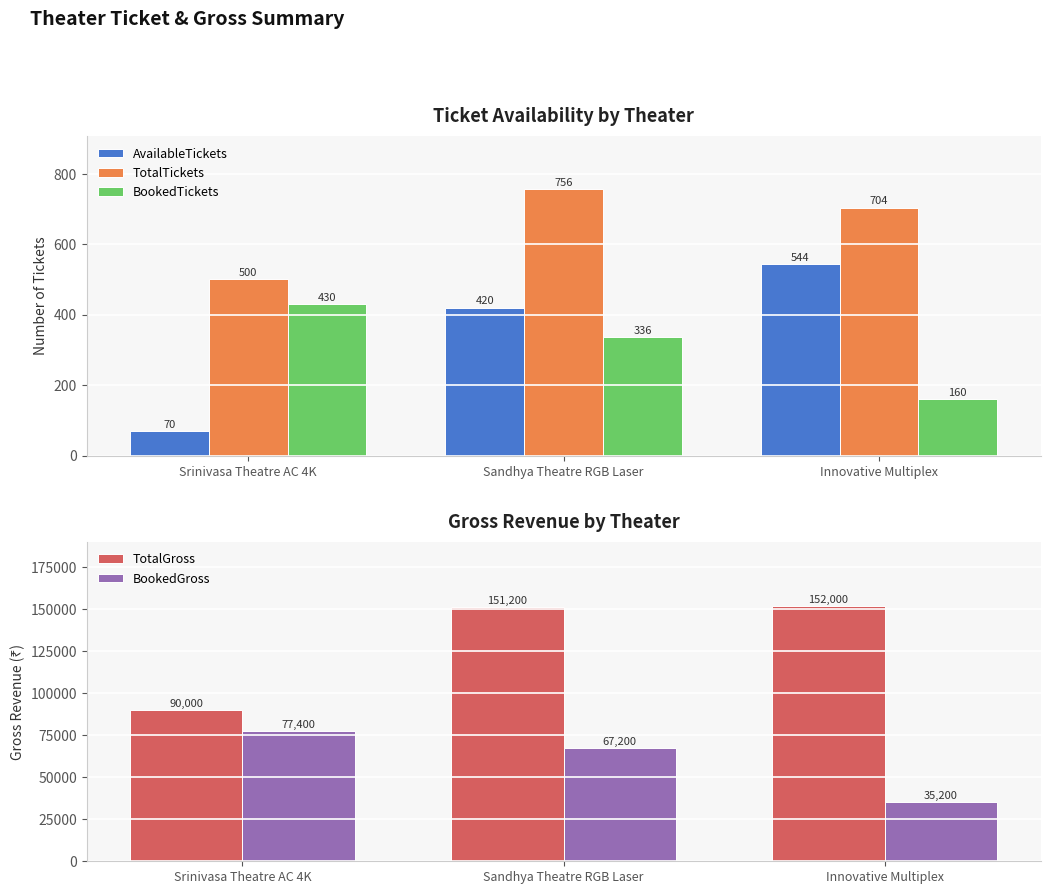

Rank the categories by TotalTickets value from lowest to highest.

Srinivasa Theatre AC 4K, Innovative Multiplex, Sandhya Theatre RGB Laser